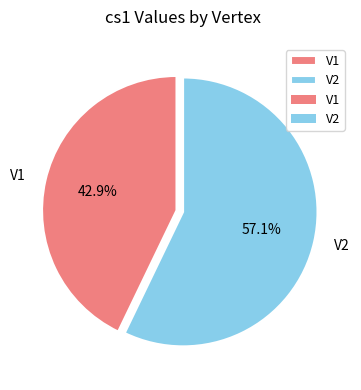

Is it true that V2 is 57% of the pie?

True